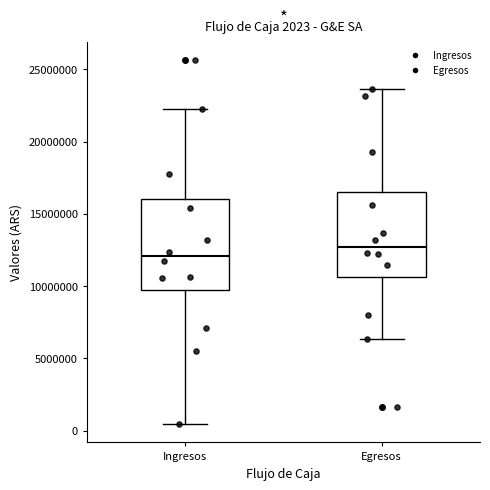

Which box has the highest median line?

Egresos